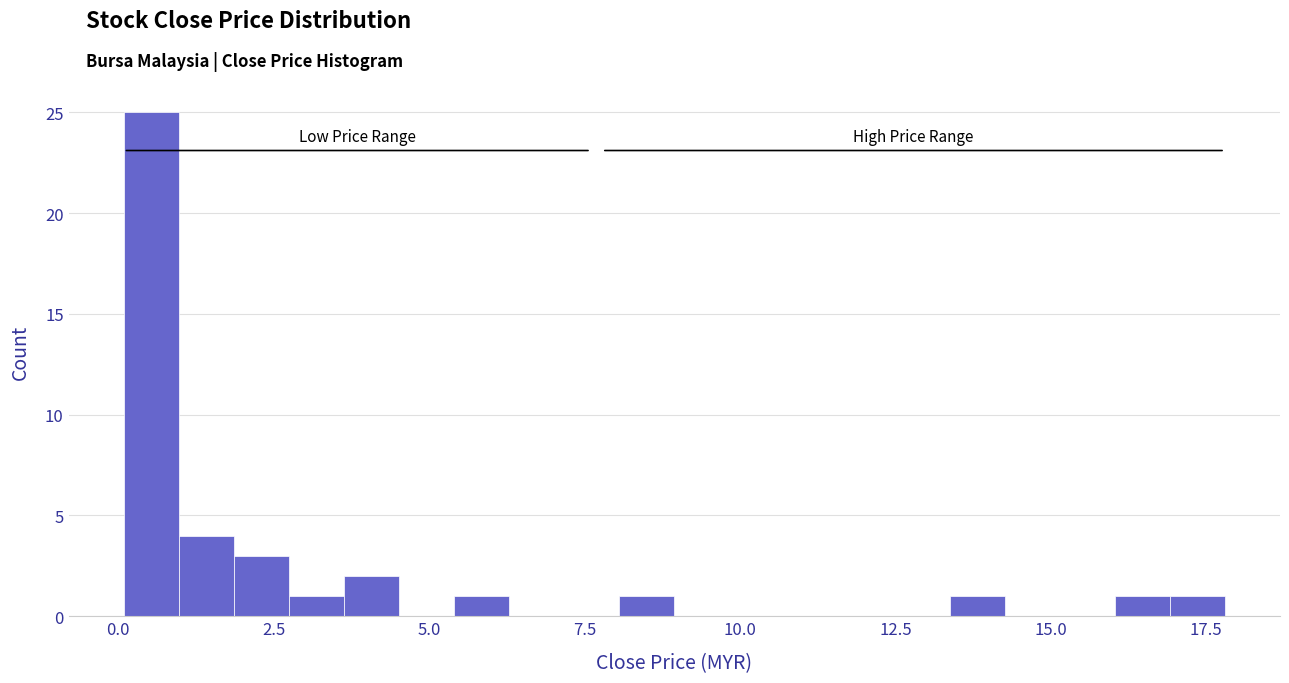

Read against the x-axis, roughly where is the centre of the tallest bar?

0.5